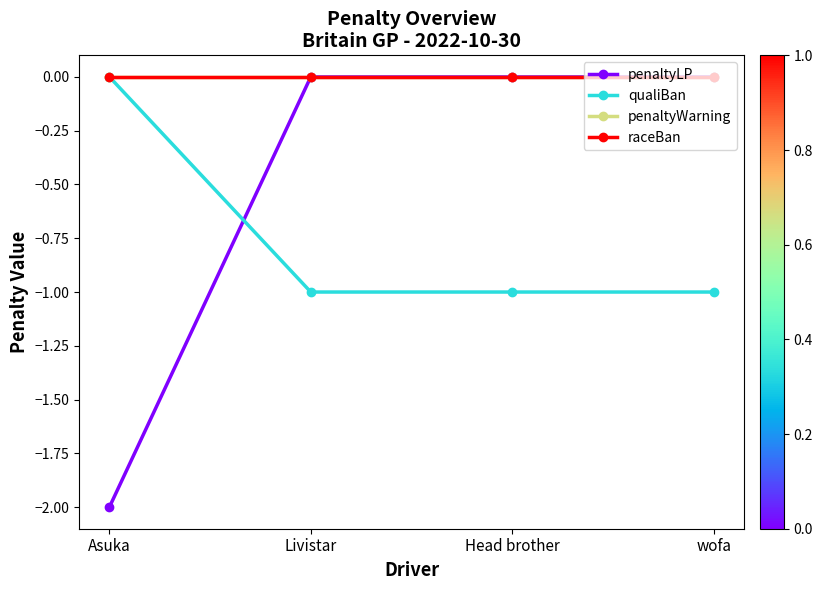

At how many categories does at least one series exceed -1?

4